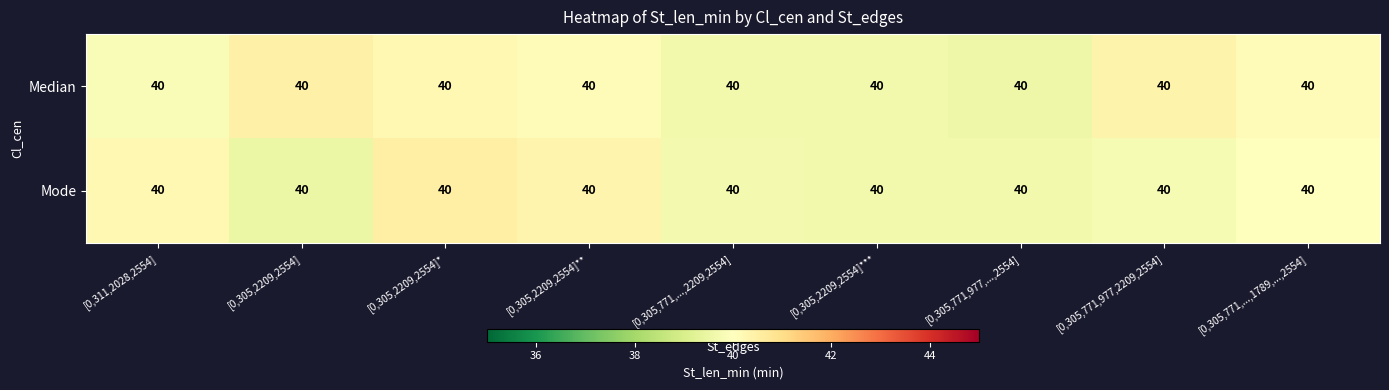

List the series in order of their peak value, highest first.

Mode, Median